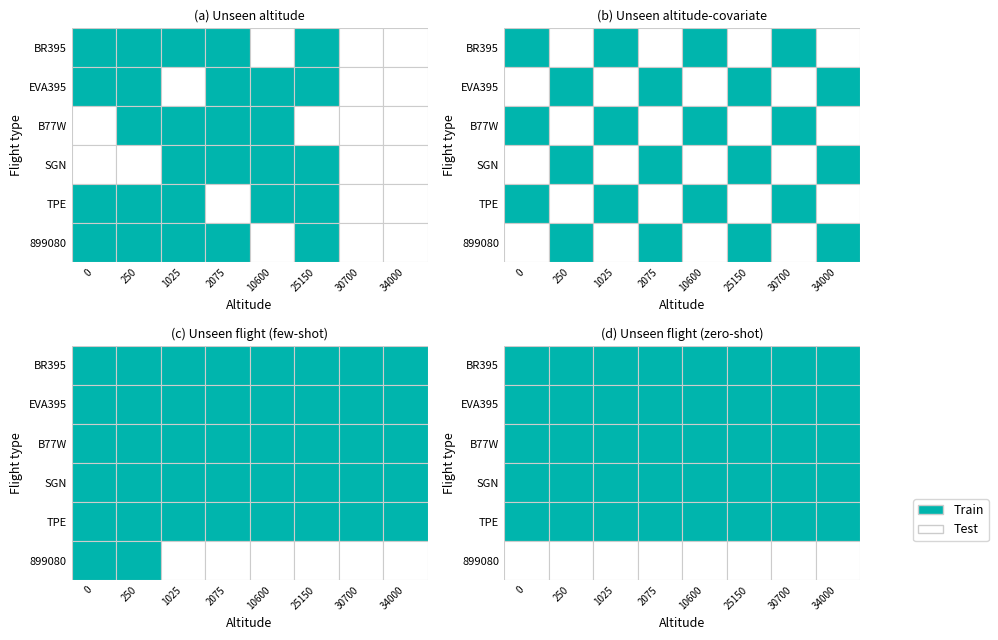

Which label corresponds to the smallest value in the chart?

B77W